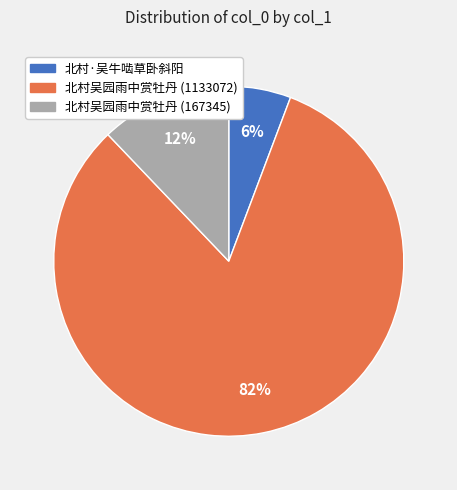

True or false: 北村吴园雨中赏牡丹 (1133072) accounts for 82% of the total.

True